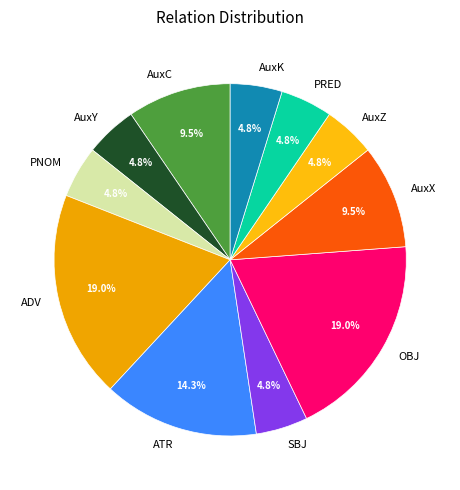

How many segments does this pie chart have?

11